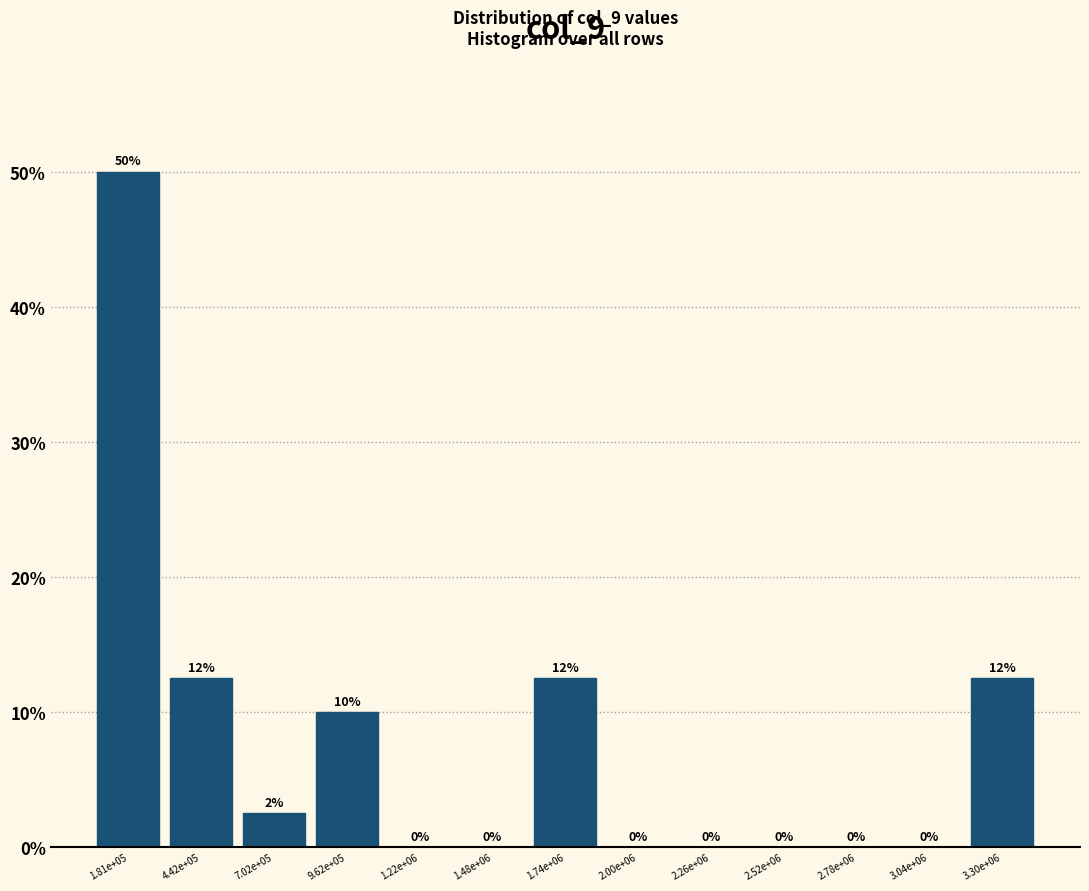

Between 2.26e+06 and 4.42e+05, which is larger?

4.42e+05